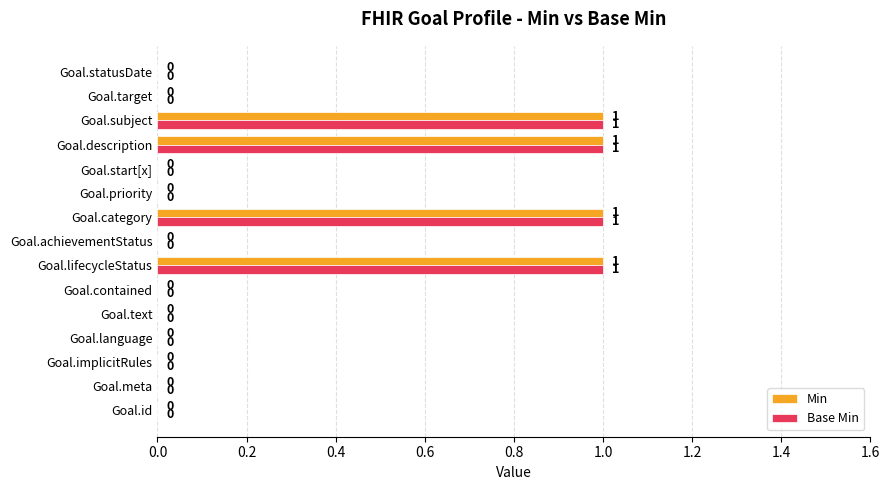

The value of Min at Goal.description is 0. True or false?

False